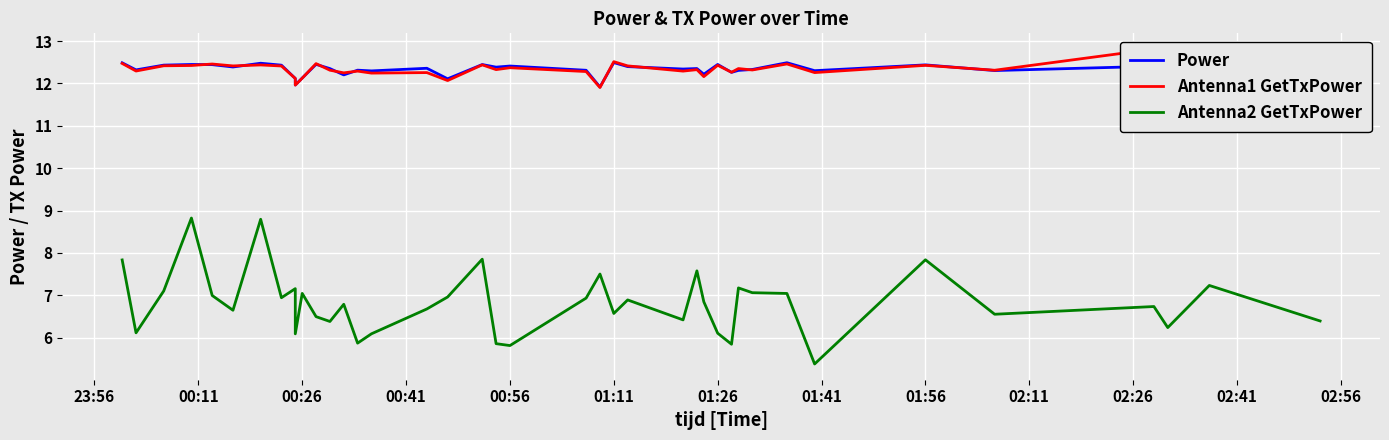

Count the number of data series in this chart.

3